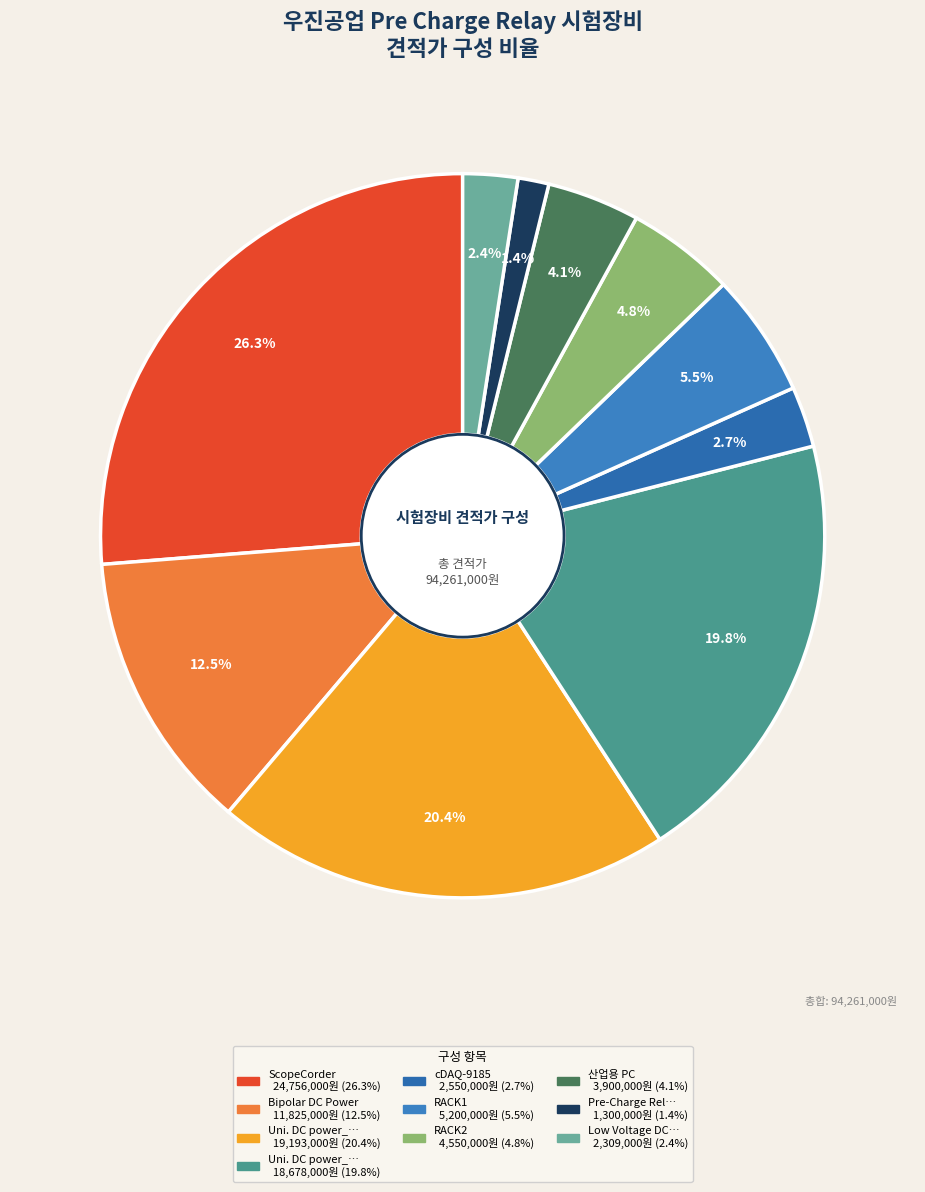

Does any single category account for the majority?

No